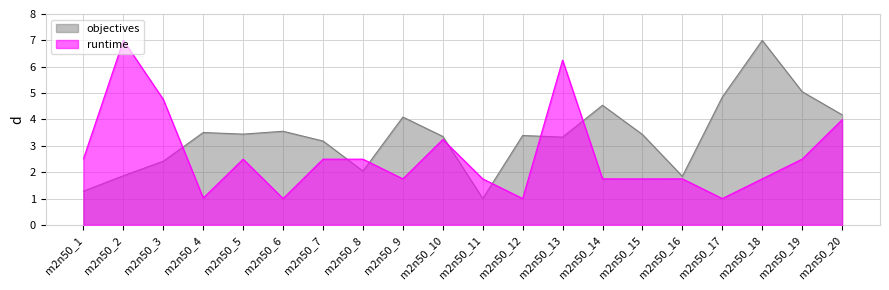

Reading right to left, what are all the values shown in this chart?

objectives: m2n50_20=4.2	m2n50_19=5.1	m2n50_18=7.0	m2n50_17=4.8	m2n50_16=1.8	m2n50_15=3.4	m2n50_14=4.5	m2n50_13=3.3	m2n50_12=3.4	m2n50_11=1.0	m2n50_10=3.4	m2n50_9=4.1	m2n50_8=2.0	m2n50_7=3.2	m2n50_6=3.6	m2n50_5=3.4	m2n50_4=3.5	m2n50_3=2.4	m2n50_2=1.9	m2n50_1=1.3
runtime: m2n50_20=4.0	m2n50_19=2.5	m2n50_18=1.7	m2n50_17=1.0	m2n50_16=1.7	m2n50_15=1.7	m2n50_14=1.7	m2n50_13=6.3	m2n50_12=1.0	m2n50_11=1.7	m2n50_10=3.2	m2n50_9=1.7	m2n50_8=2.5	m2n50_7=2.5	m2n50_6=1.0	m2n50_5=2.5	m2n50_4=1.0	m2n50_3=4.8	m2n50_2=7.0	m2n50_1=2.5